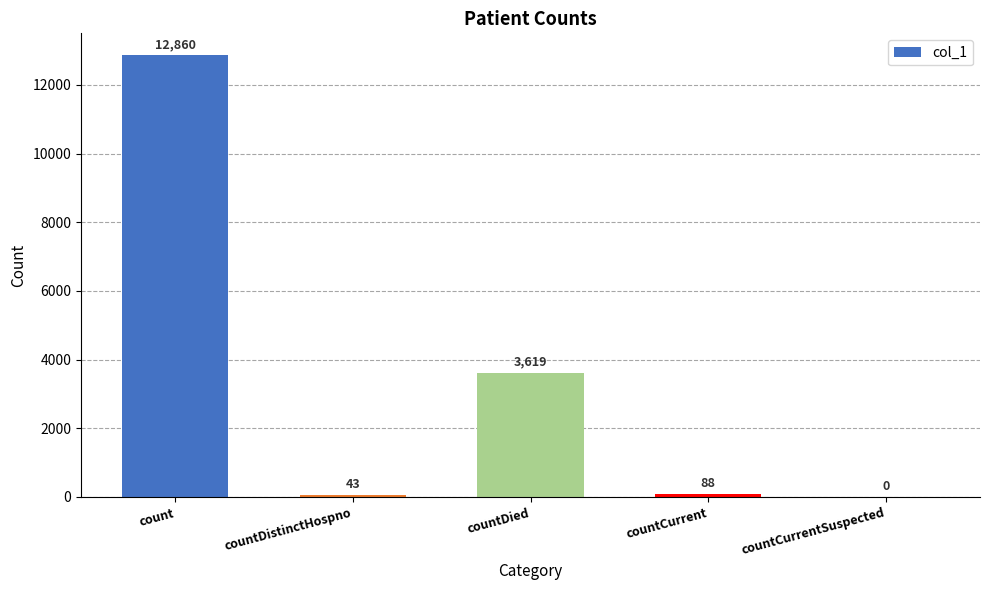

Where does the data first go above 88?

count